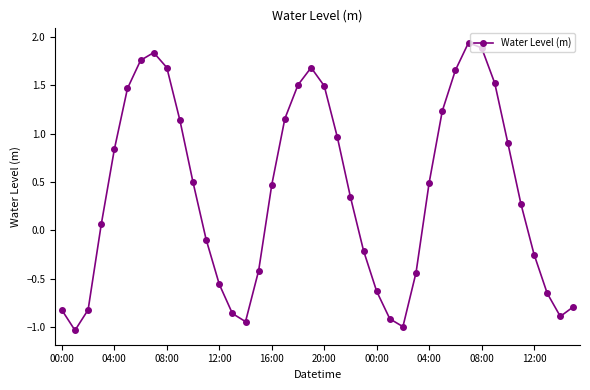

What is the average value?

0.4